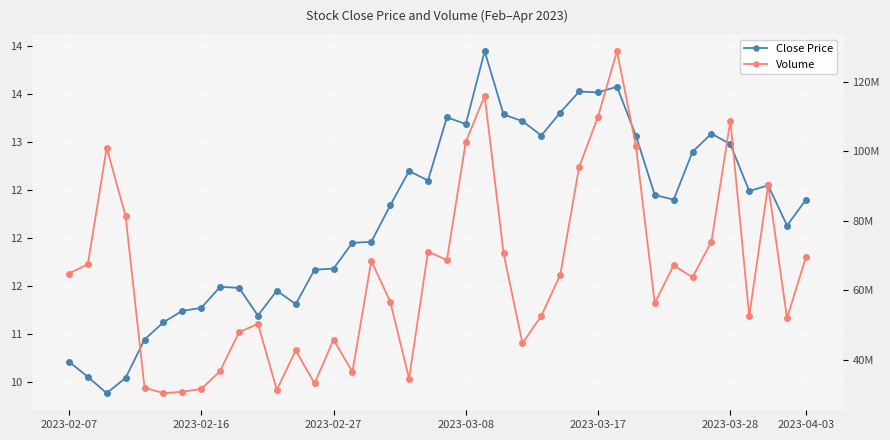

What is the total value across all series at 2023-03-17?

109989860.5